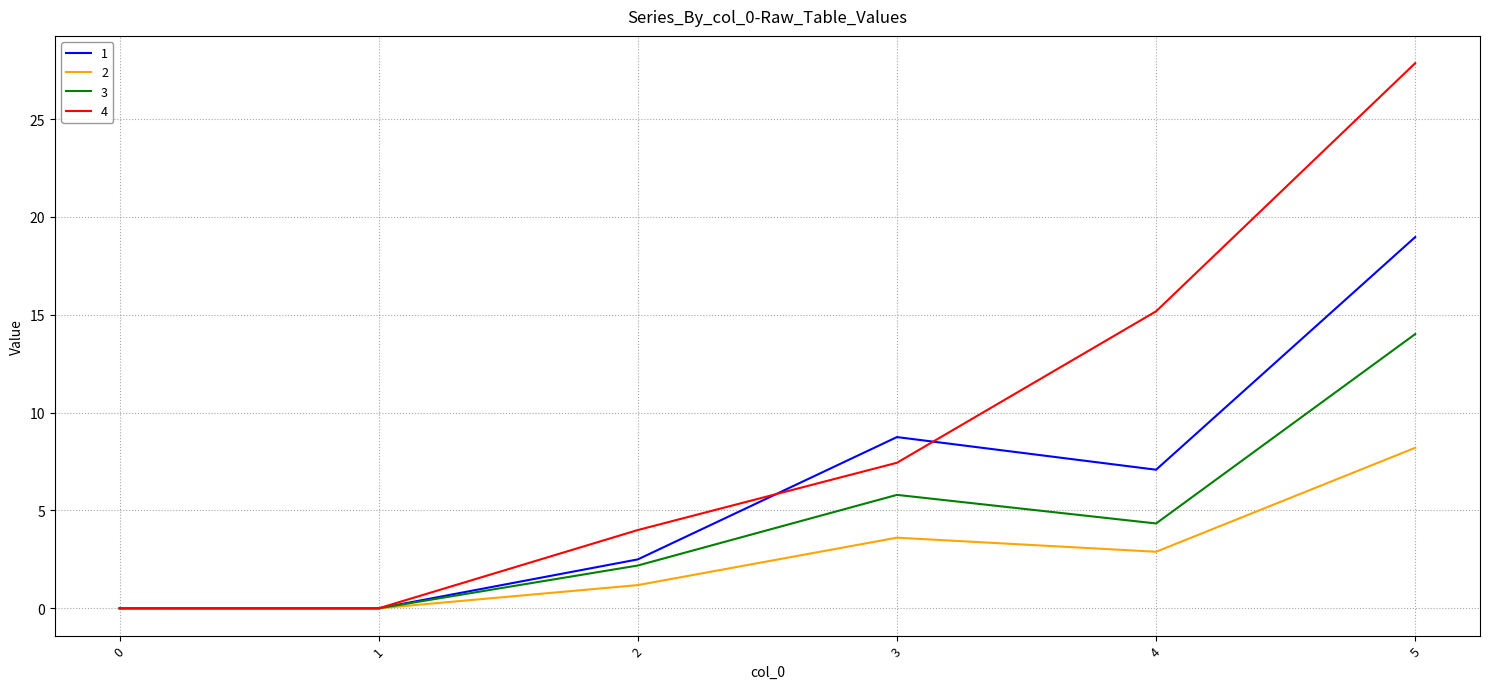

Rank the series by their maximum value, from lowest to highest.

2, 3, 1, 4